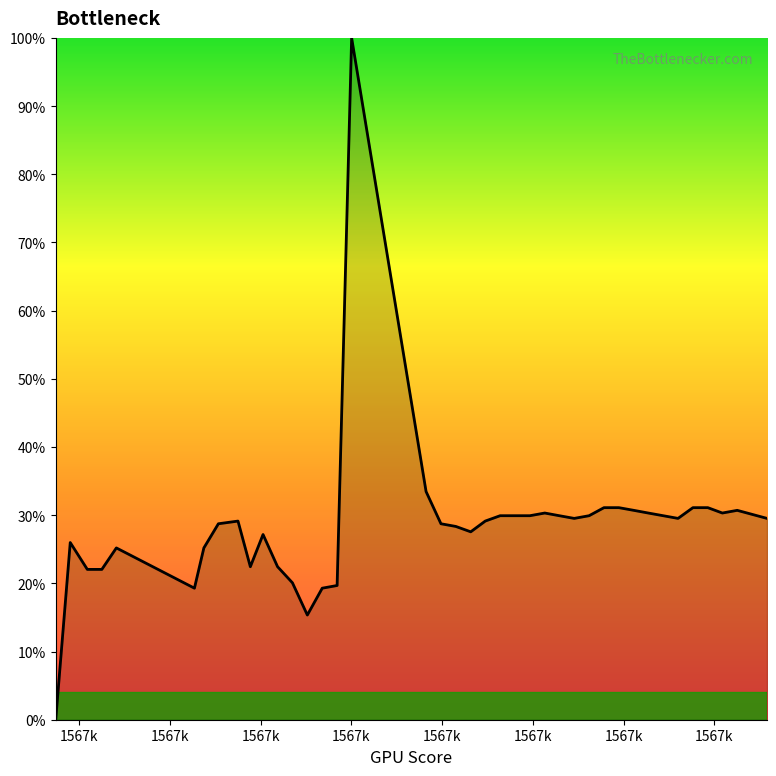

What is the greatest value displayed?

100.0